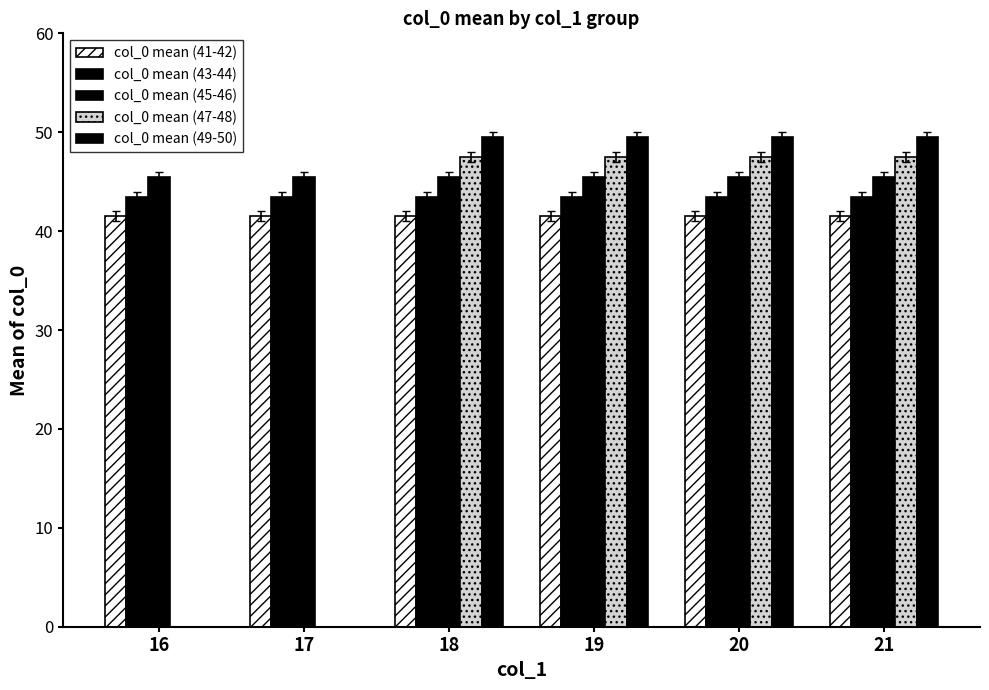

The col_0 mean (45-46) series shows 45.5 at 20. True or false?

True